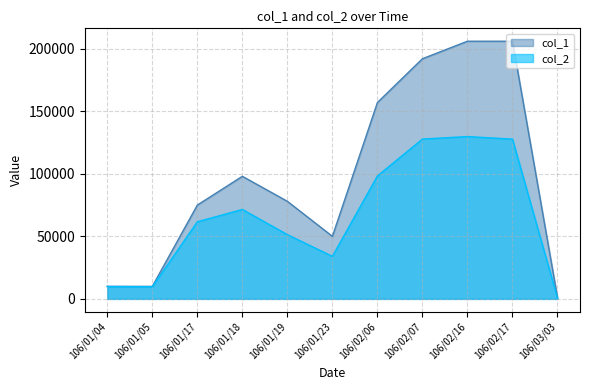

What are all the series names shown in the legend?

col_1, col_2